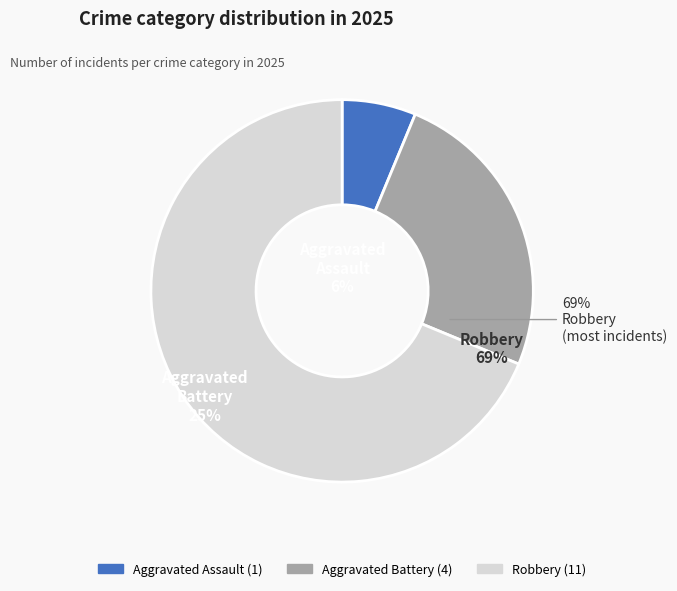

Is there a majority slice in this chart?

Yes